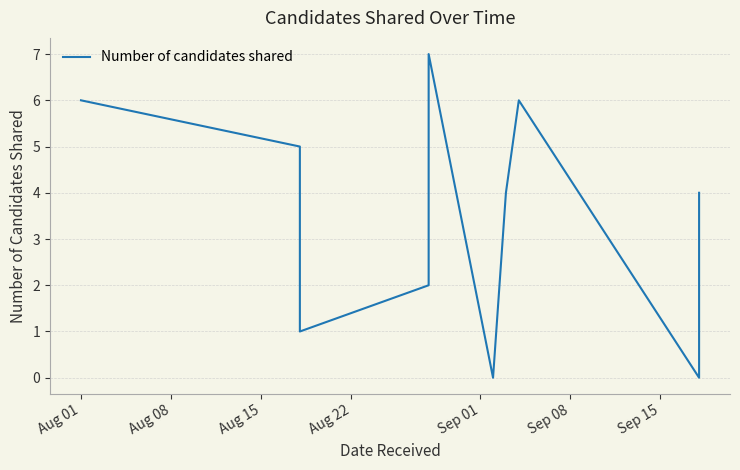

How many lines are shown in the chart?

1